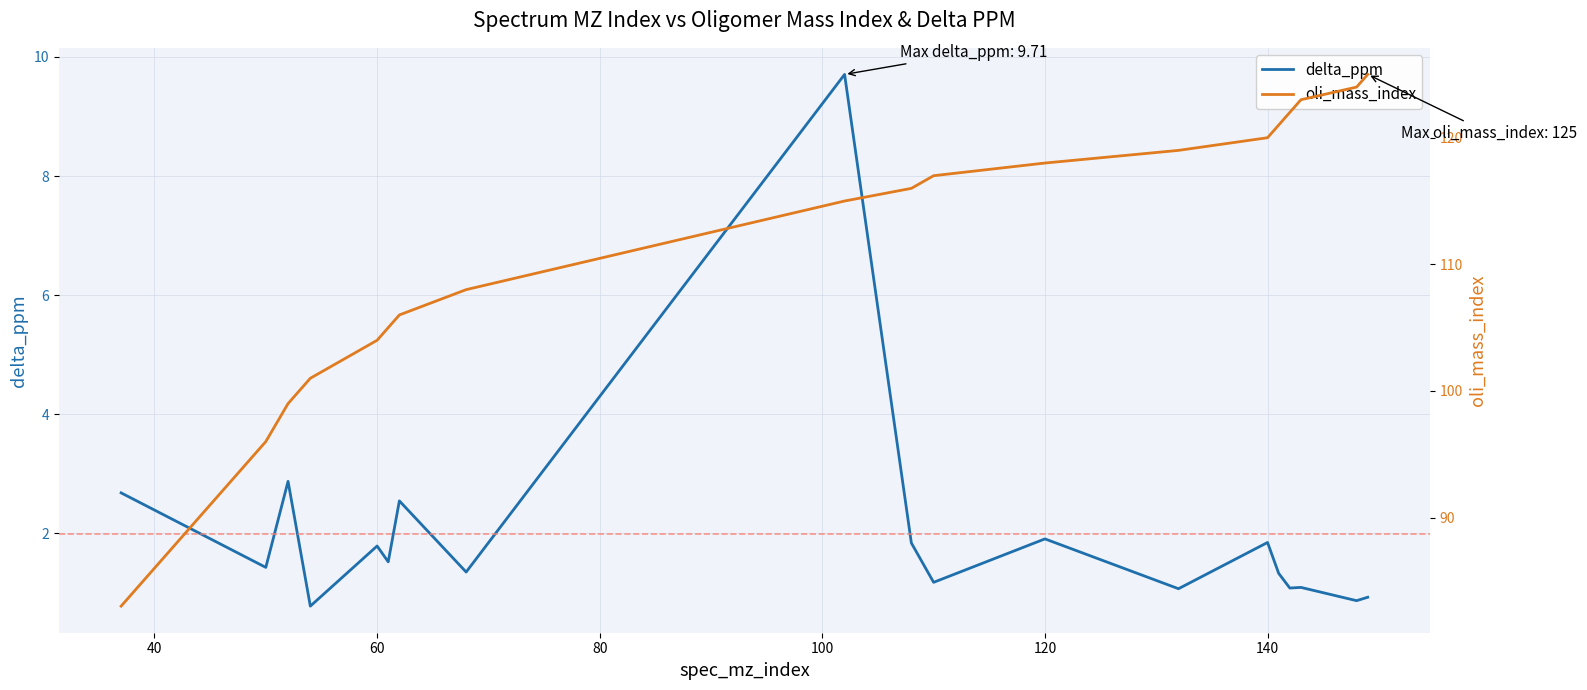

Reading right to left, extract all data points from this chart.

delta_ppm: 0.9	0.9	1.1	1.1	1.3	1.8	1.1	1.9	1.2	1.8	9.7	1.3	2.5	1.5	1.8	0.8	2.9	1.4	2.7
oli_mass_index: 125.0	124.0	123.0	122.0	121.0	120.0	119.0	118.0	117.0	116.0	115.0	108.0	106.0	105.0	104.0	101.0	99.0	96.0	83.0